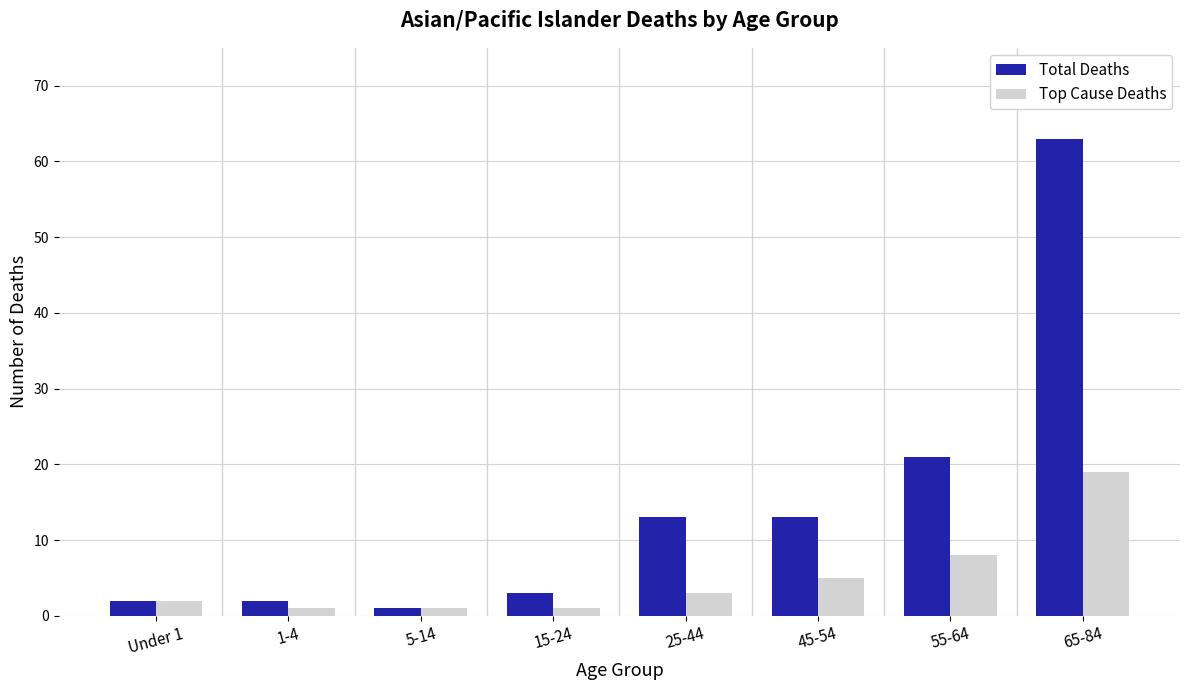

Between 15-24 and 45-54, which series saw the biggest shift?

Total Deaths